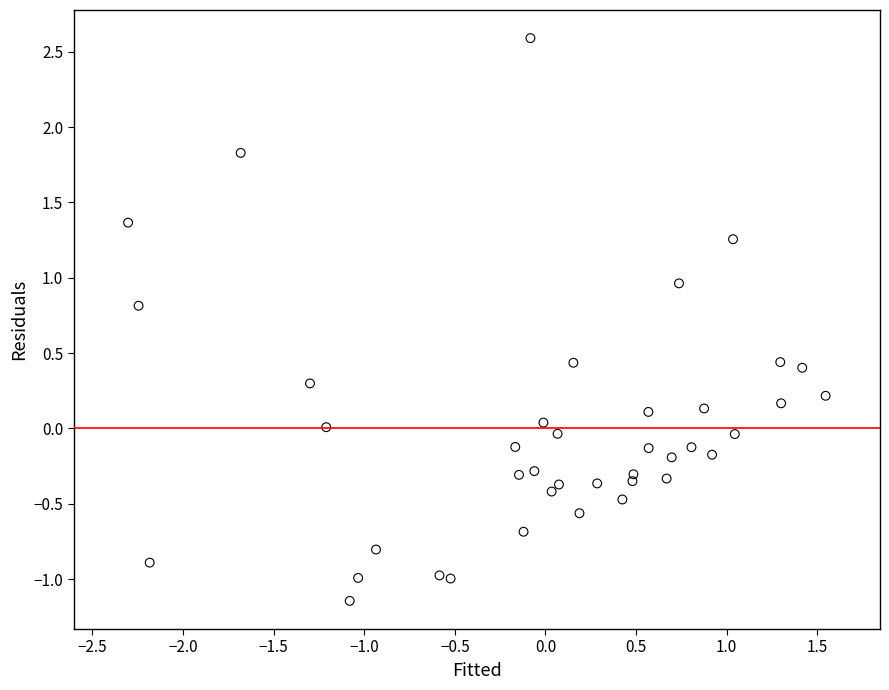

What is the range of Y values (max minus min)?

3.7